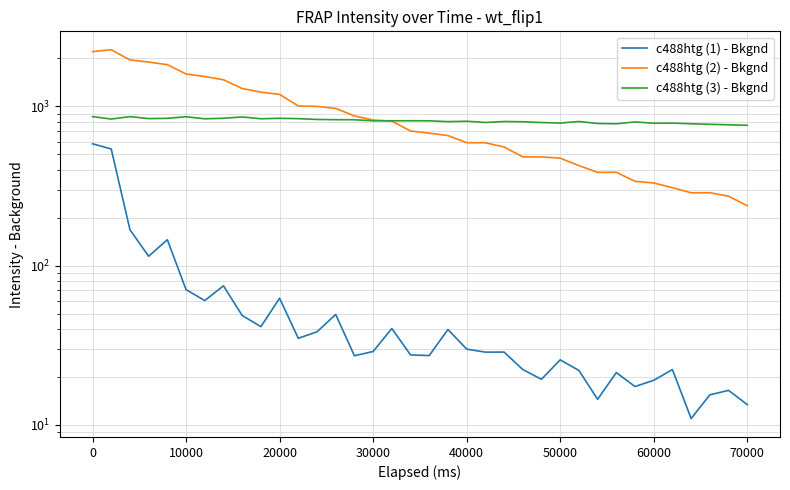

What is the value of the c488htg (1) - Bkgnd point at the 17th from the left?

40.3